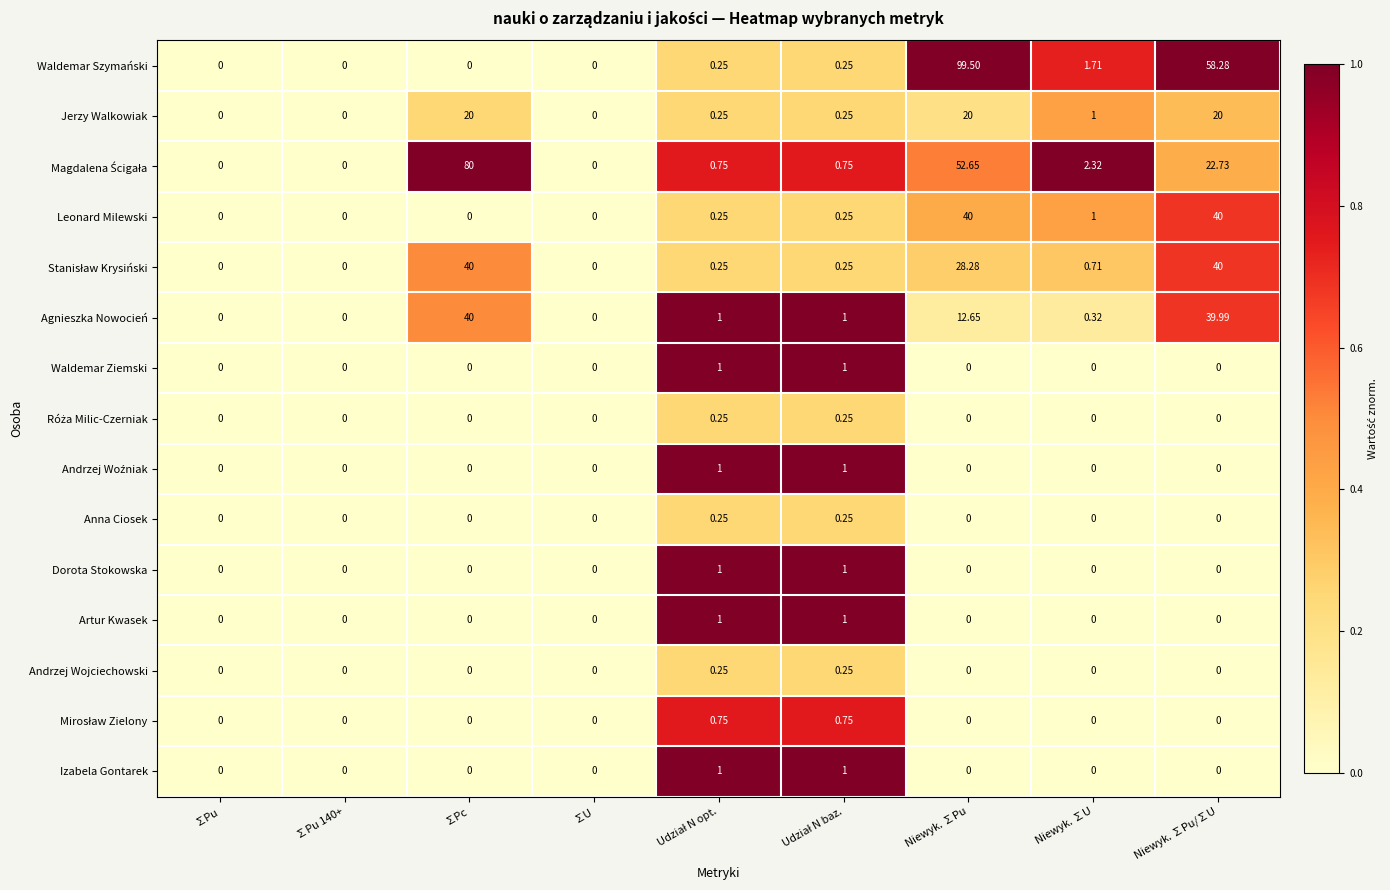

Which series has the widest spread of values?

Waldemar Szymański